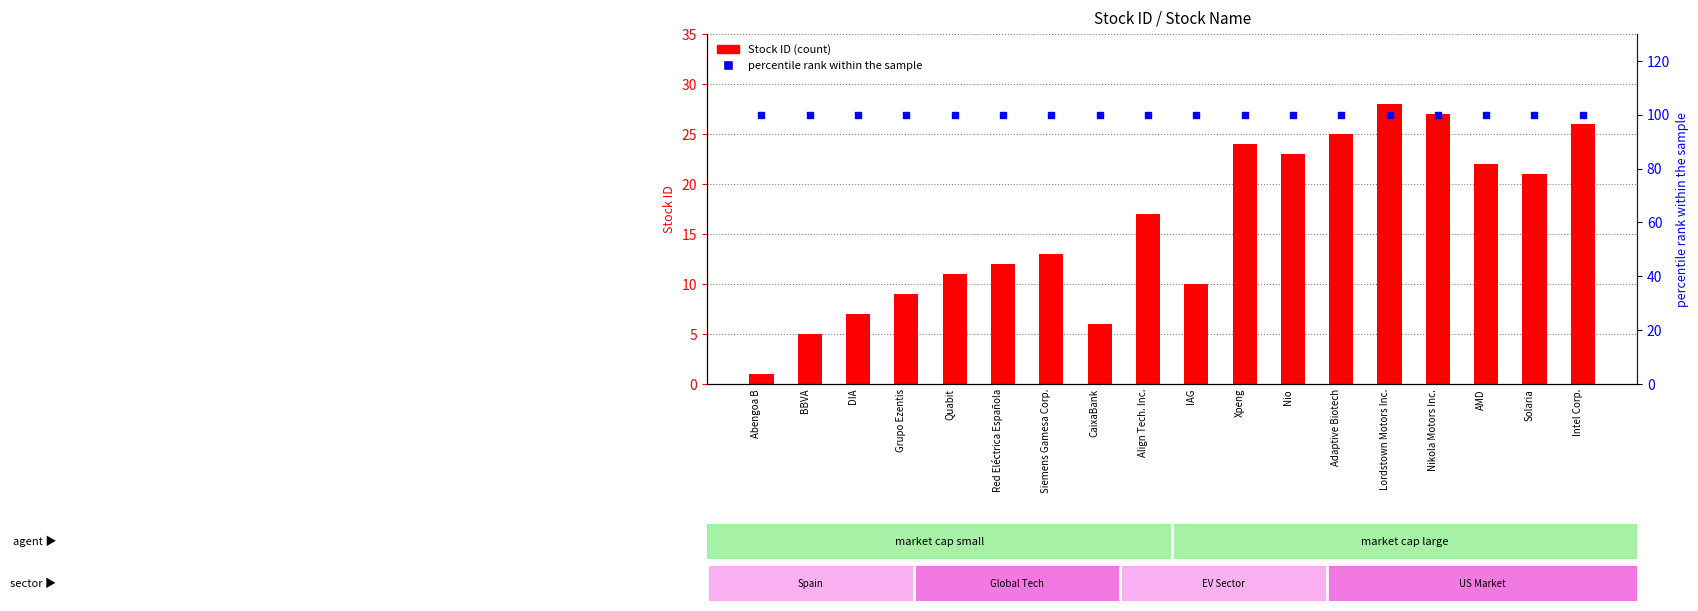

Which series has the widest spread of Y values?

Stock ID